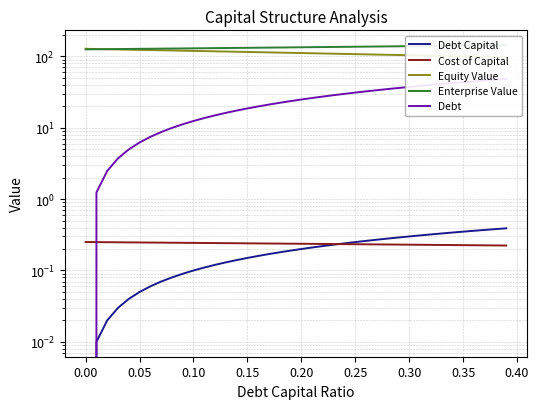

Reading left to right, list all the values displayed in this chart.

Debt Capital: 0.0	0.0	0.0	0.0	0.0	0.1	0.1	0.1	0.1	0.1	0.1	0.1	0.1	0.1	0.1	0.1	0.2	0.2	0.2	0.2	0.2	0.2	0.2	0.2	0.2	0.2	0.3	0.3	0.3	0.3	0.3	0.3	0.3	0.3	0.3	0.3	0.4	0.4	0.4	0.4
Cost of Capital: 0.3	0.2	0.2	0.2	0.2	0.2	0.2	0.2	0.2	0.2	0.2	0.2	0.2	0.2	0.2	0.2	0.2	0.2	0.2	0.2	0.2	0.2	0.2	0.2	0.2	0.2	0.2	0.2	0.2	0.2	0.2	0.2	0.2	0.2	0.2	0.2	0.2	0.2	0.2	0.2
Equity Value: 127.4	126.6	125.7	124.9	124.1	123.3	122.4	121.6	120.8	120.0	119.2	118.4	117.6	116.8	116.0	115.2	114.4	113.6	112.8	112.0	111.2	110.4	109.7	108.9	108.1	107.4	106.6	105.8	105.1	104.3	103.6	102.9	102.1	101.4	100.6	99.9	99.2	98.5	97.8	97.0
Enterprise Value: 125.3	125.7	126.1	126.5	126.9	127.4	127.8	128.2	128.6	129.1	129.5	129.9	130.4	130.8	131.2	131.7	132.1	132.6	133.0	133.5	134.0	134.4	134.9	135.4	135.8	136.3	136.8	137.3	137.8	138.3	138.8	139.3	139.8	140.3	140.8	141.3	141.8	142.3	142.9	143.4
Debt: 0.0	1.2	2.5	3.7	5.0	6.2	7.5	8.7	9.9	11.2	12.4	13.7	14.9	16.2	17.4	18.6	19.9	21.1	22.4	23.6	24.8	26.1	27.3	28.6	29.8	31.1	32.3	33.5	34.8	36.0	37.3	38.5	39.8	41.0	42.2	43.5	44.7	46.0	47.2	48.5